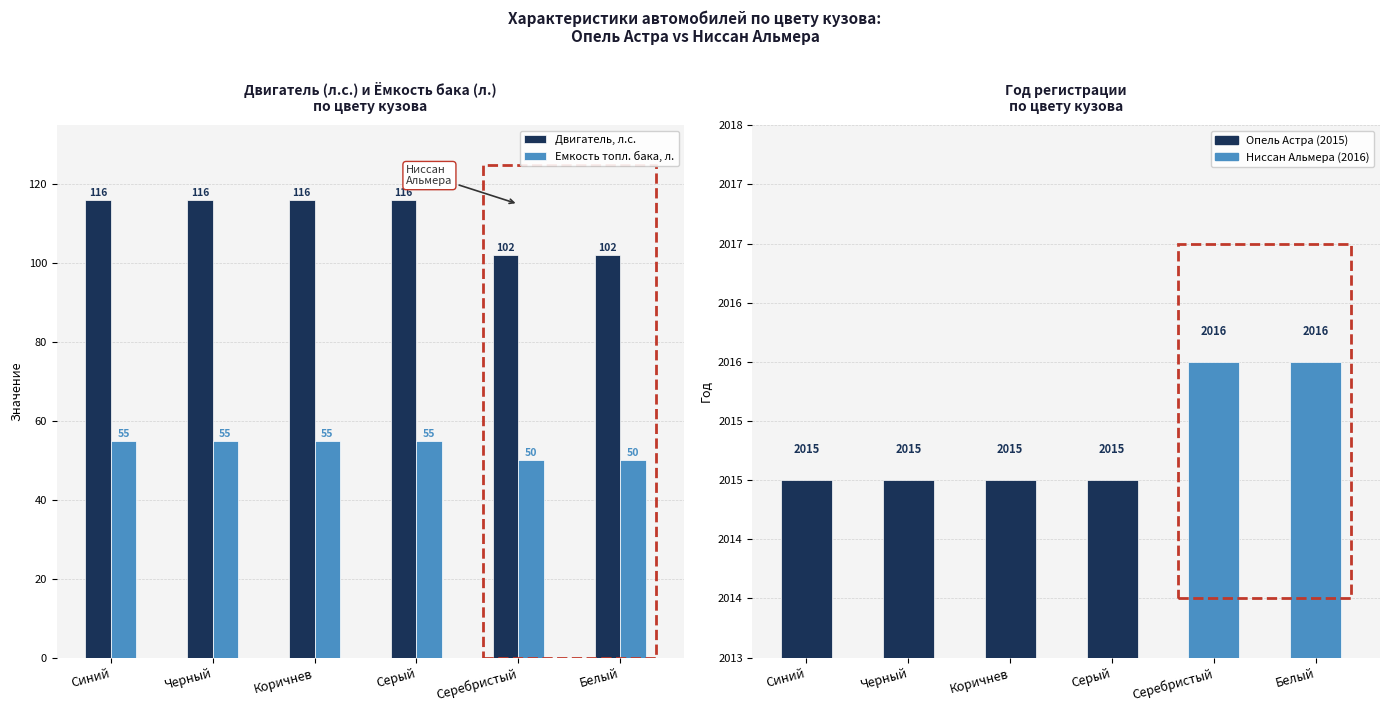

At how many categories does at least one series exceed 364?

6